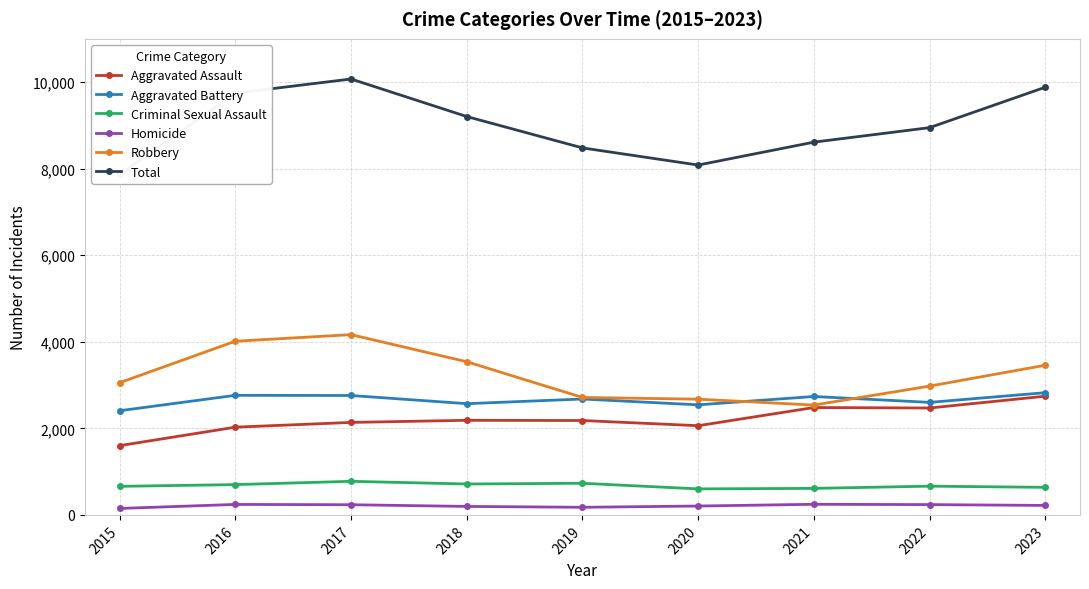

Reading left to right, what are all the values shown in this chart?

Aggravated Assault: 1600	2027	2137	2186	2181	2061	2481	2470	2743
Aggravated Battery: 2407	2763	2759	2570	2678	2543	2736	2600	2824
Criminal Sexual Assault: 660	700	776	714	731	601	613	664	637
Homicide: 149	242	235	196	176	205	245	238	219
Robbery: 3055	4013	4165	3539	2714	2674	2538	2976	3459
Total: 7871	9745	10072	9205	8480	8084	8613	8948	9882